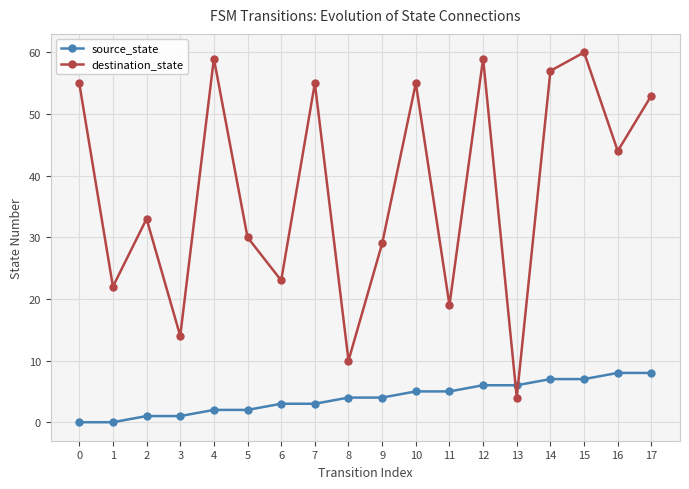

Reading left to right, what are all the values shown in this chart?

source_state: 0	0	1	1	2	2	3	3	4	4	5	5	6	6	7	7	8	8
destination_state: 55	22	33	14	59	30	23	55	10	29	55	19	59	4	57	60	44	53